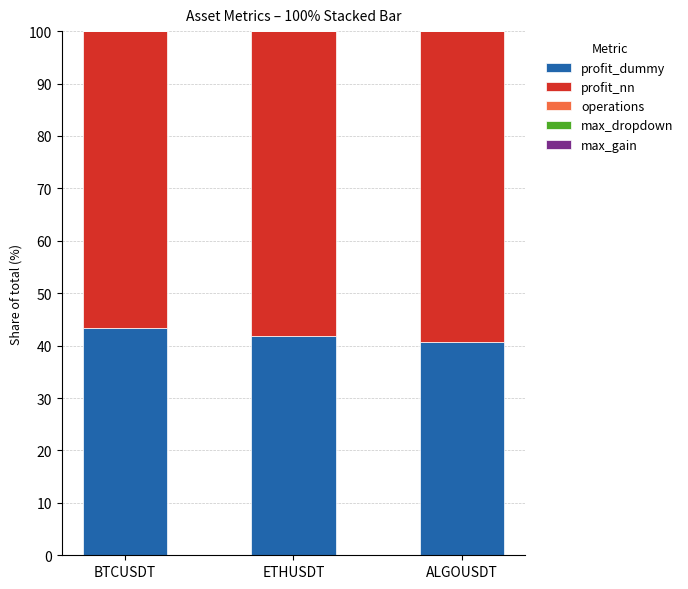

What is the total value across all series at BTCUSDT?

100.0